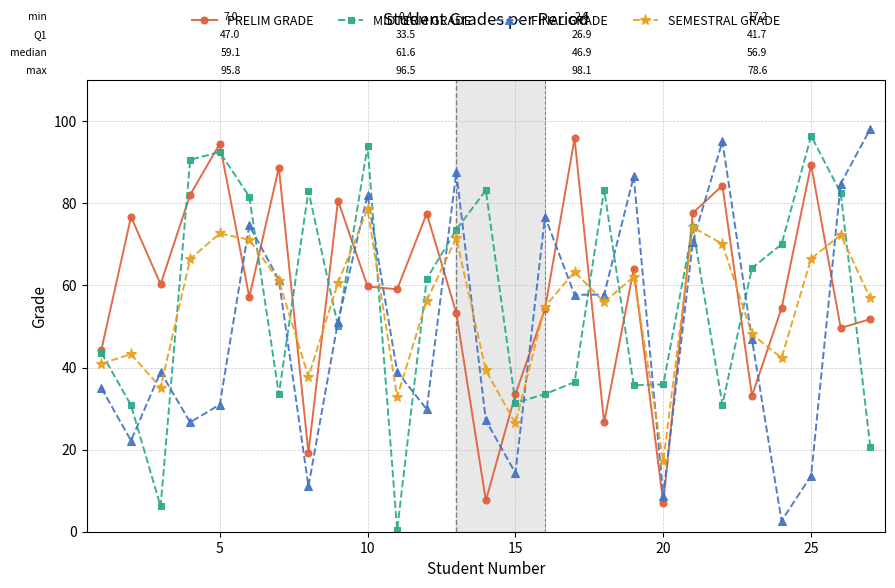

How many data points does each series have?

27